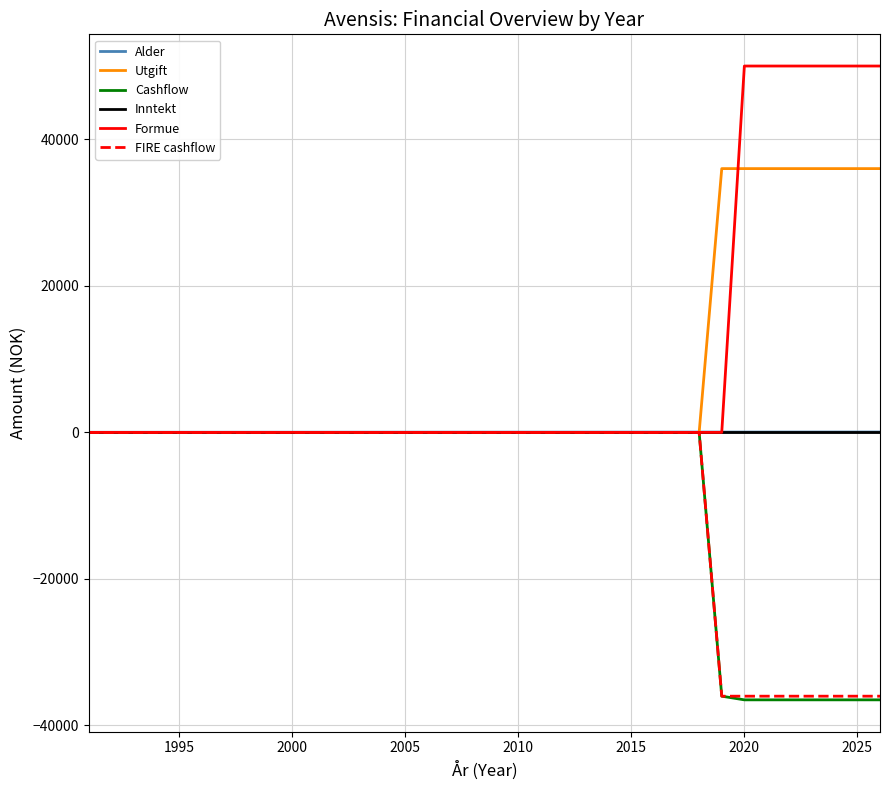

What is the smallest value displayed?

-36500